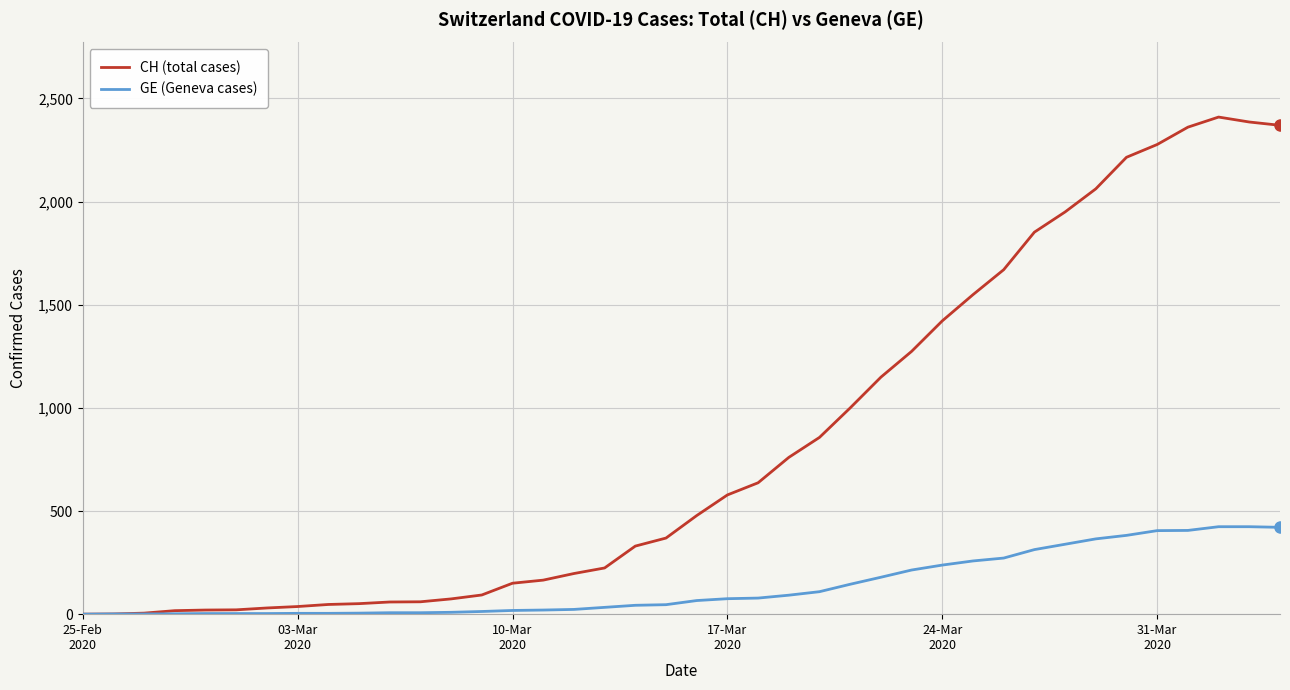

What are all the series names shown in the legend?

CH (total cases), GE (Geneva cases)